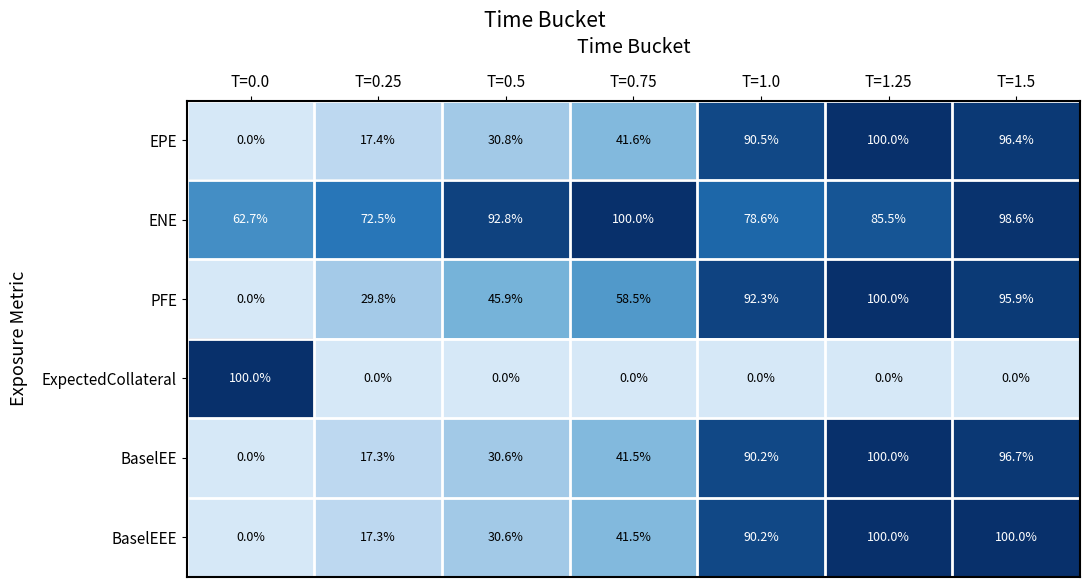

At which category is the sum across all series the highest?

T=1.5